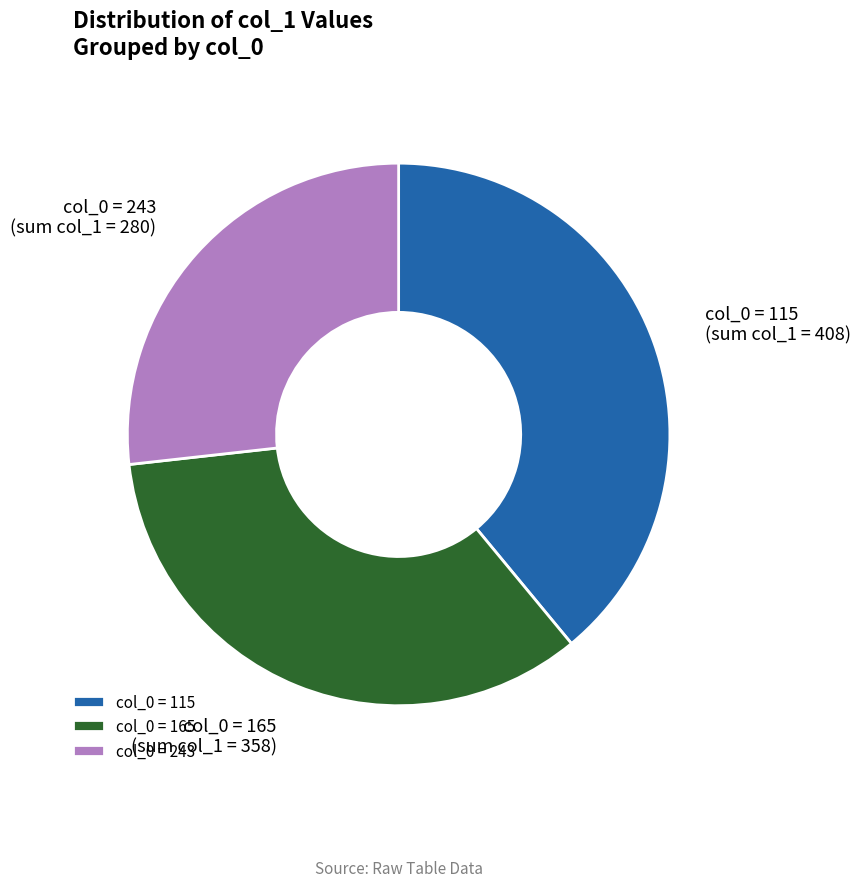

Which category has the biggest portion of the pie?

col_0 = 115